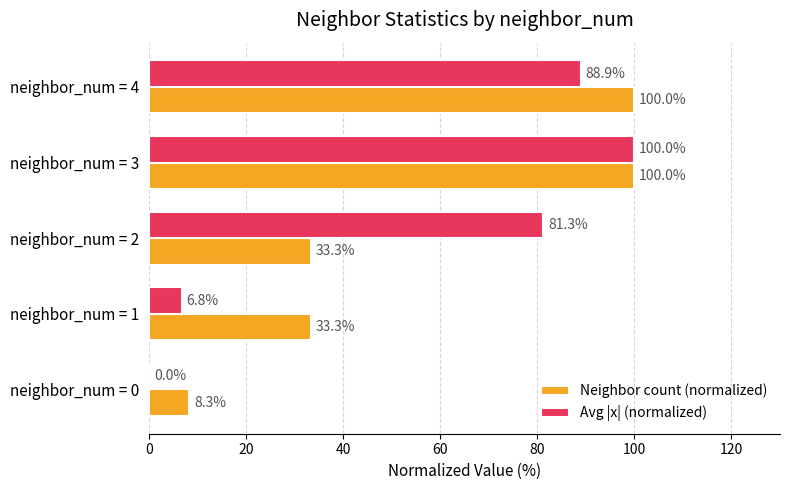

Which series has the largest total across all categories?

Avg |x| (normalized)